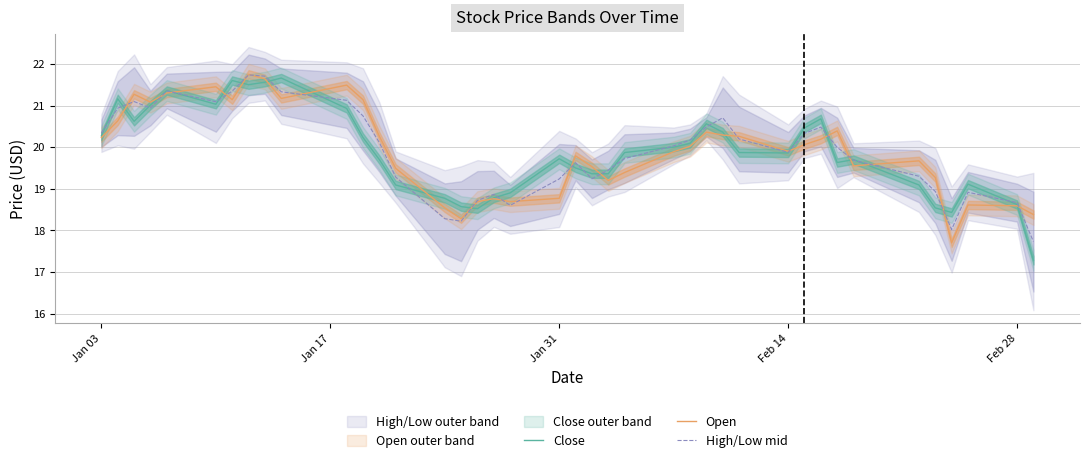

What is the highest value of the Close series?

21.7